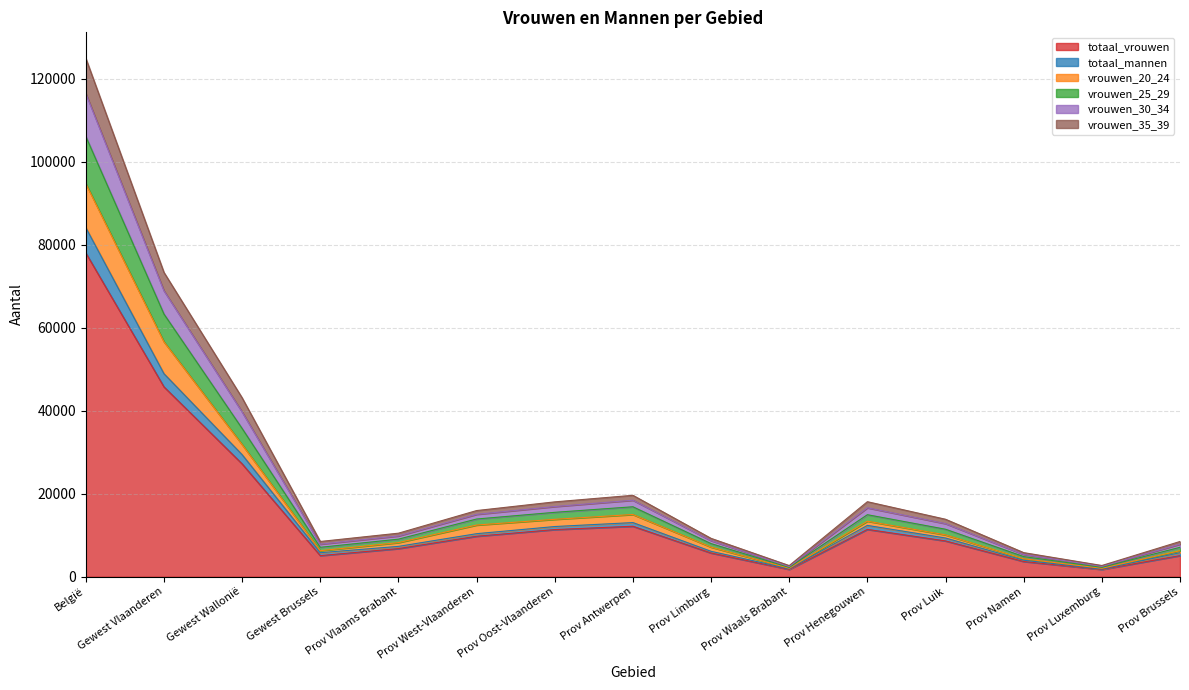

The value of vrouwen_30_34 at Prov Vlaams Brabant is 2938. True or false?

False